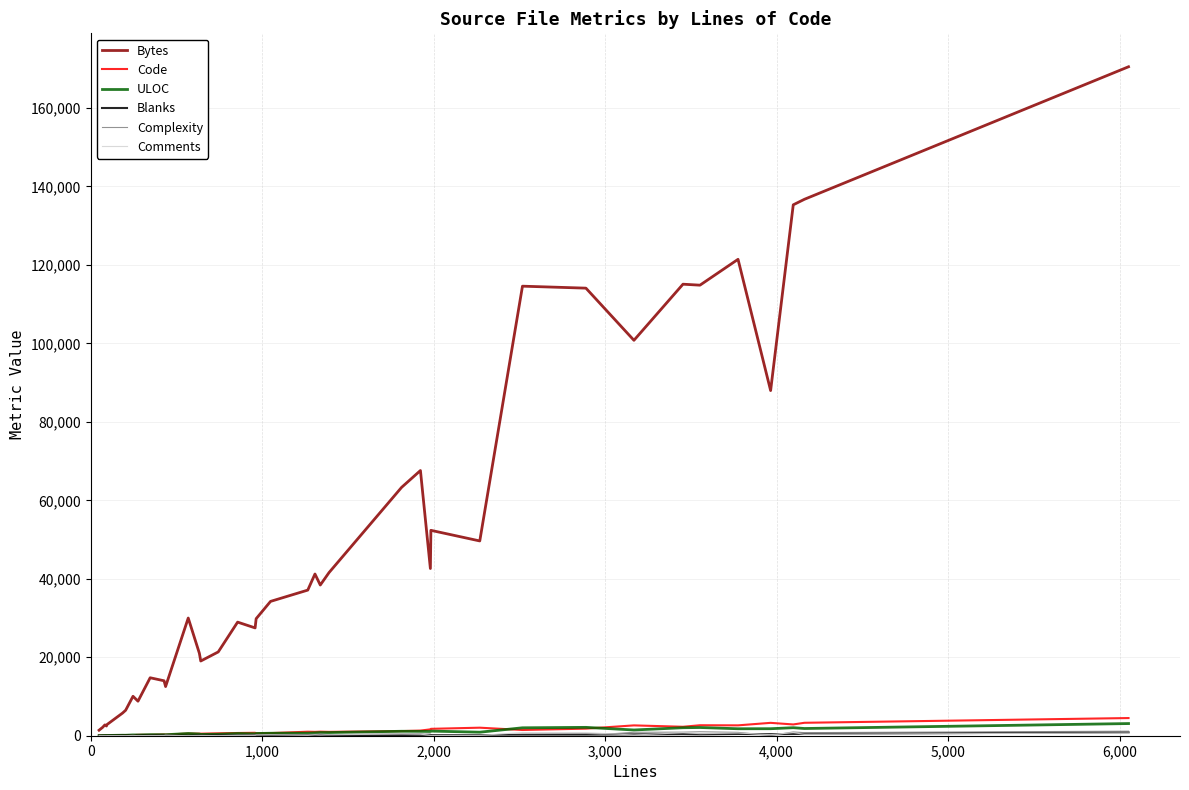

Which series has the largest range (max minus min)?

Bytes